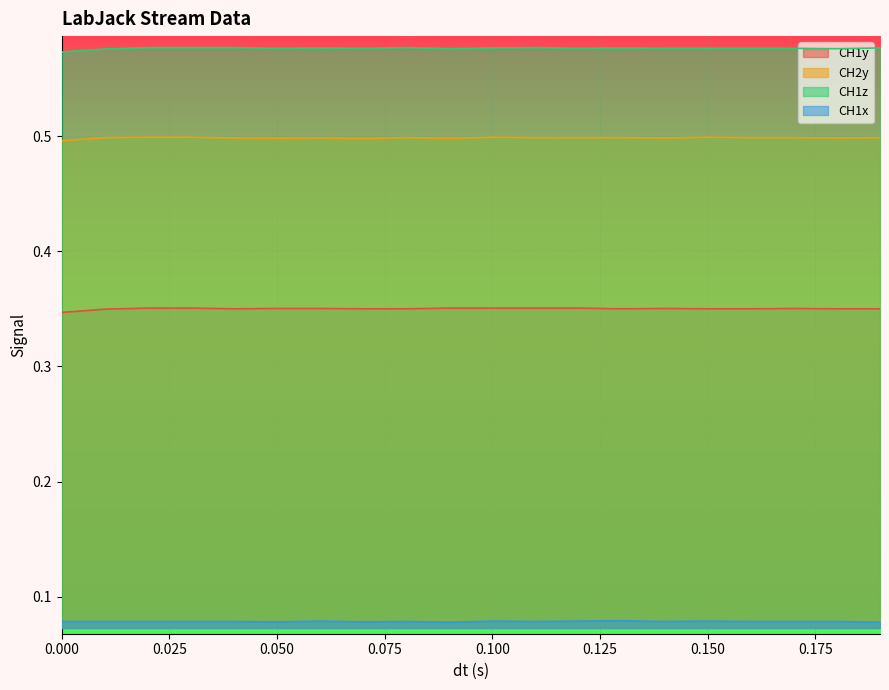

True or false: CH1z and CH1x intersect in this chart.

False